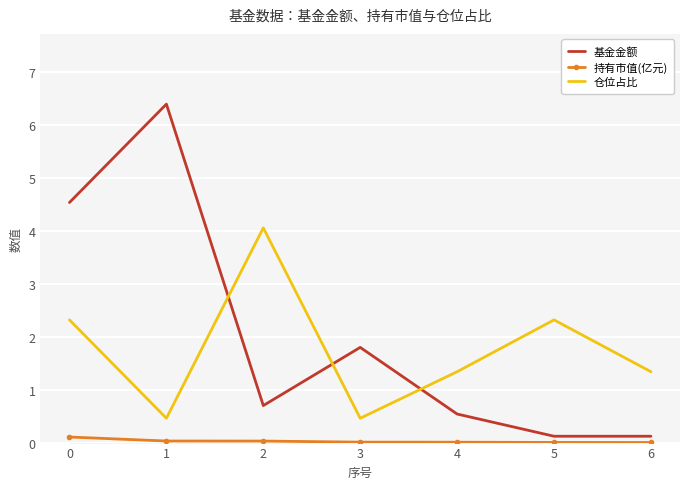

Which category has the highest value across all series?

1